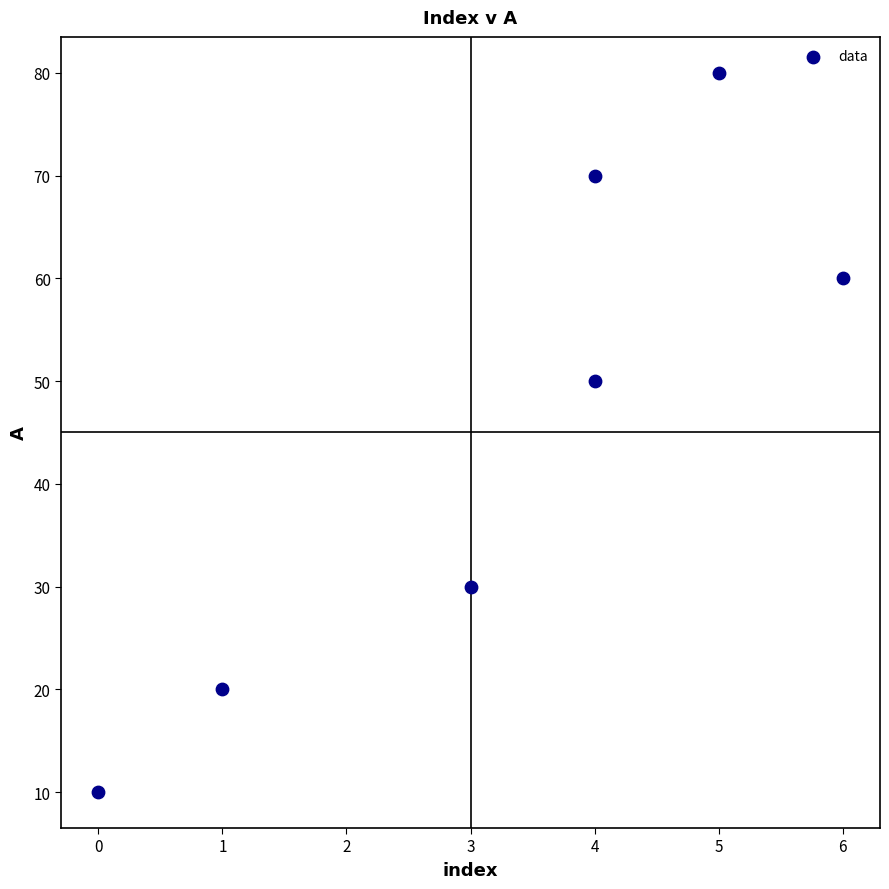

What is the range of Y values (max minus min)?

70